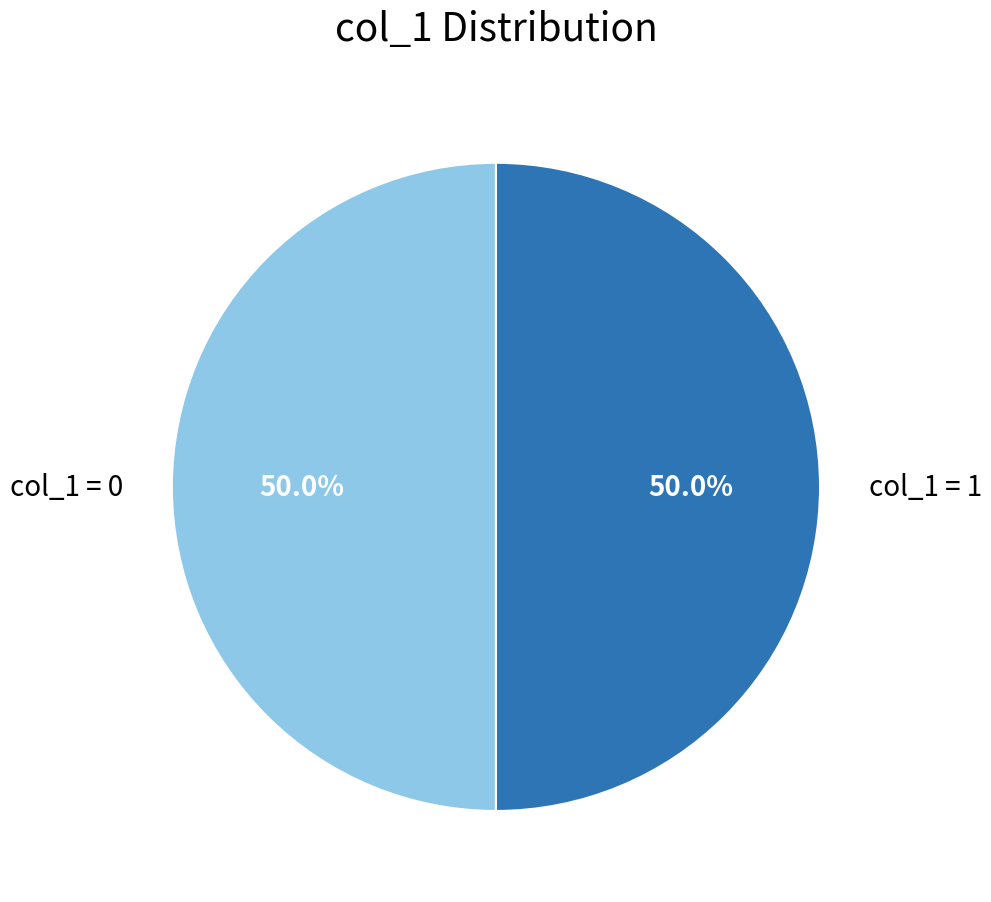

Combined, do col_1 = 0 and col_1 = 1 account for over 50%?

Yes